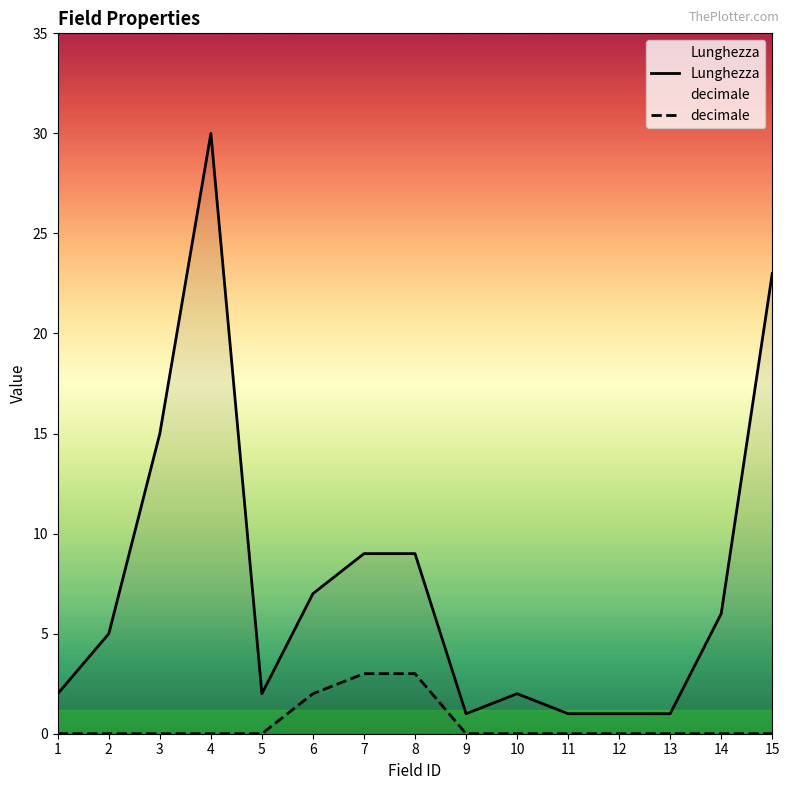

How many data points does each series have?

15